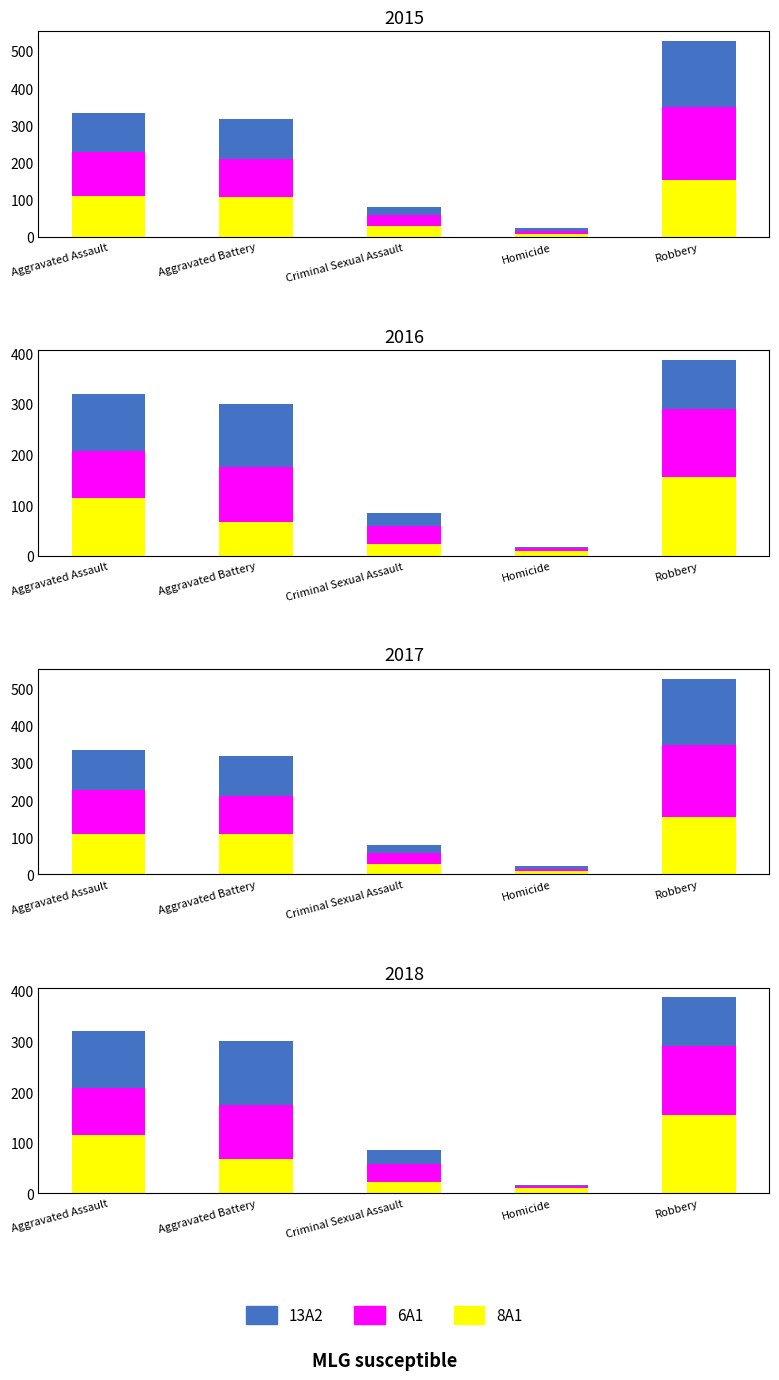

What is the spread (max minus min) of values at Robbery?

58